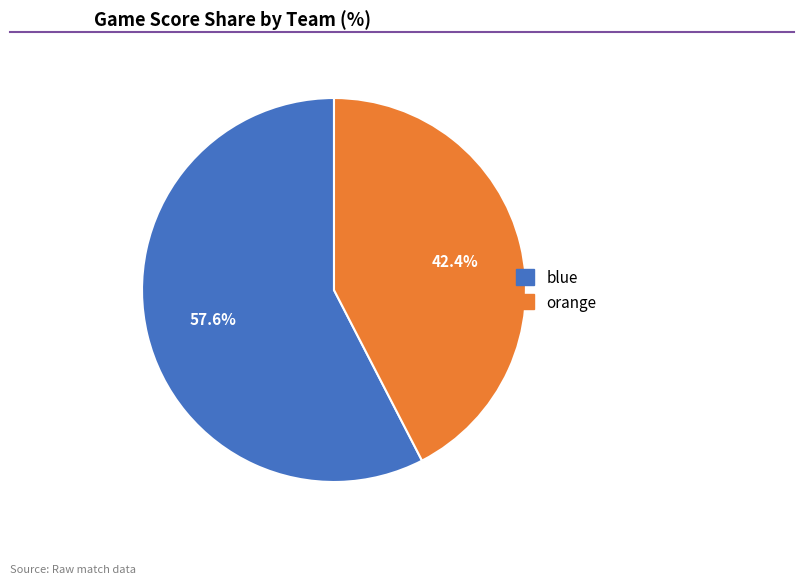

What is the ratio of the value at blue to the value at orange?

1.4